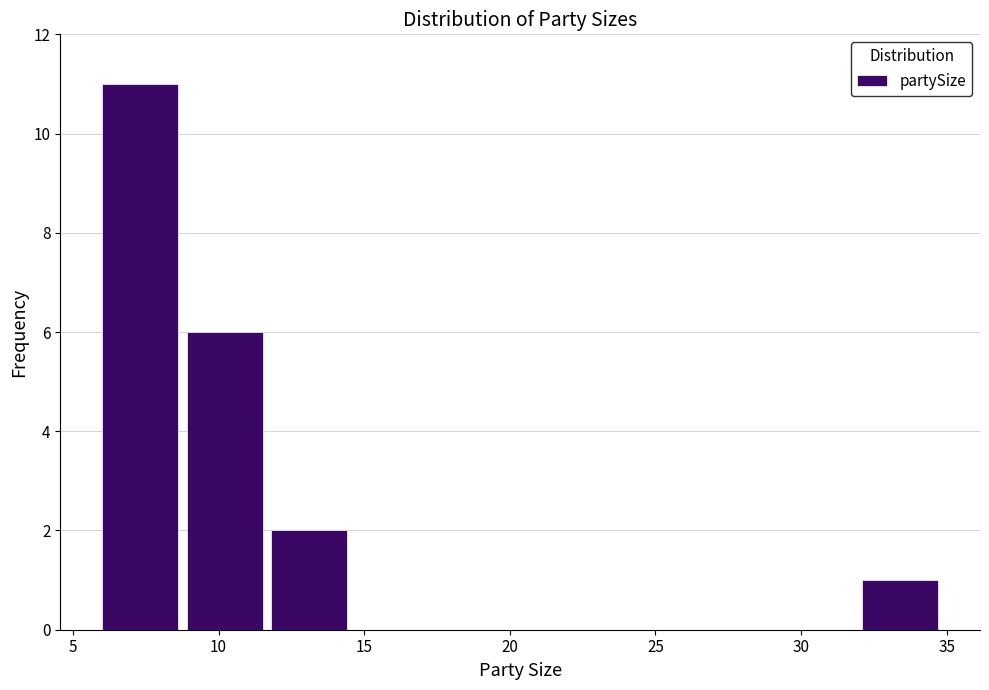

Reading left to right, transcribe this chart: for each bar, give the range it covers on the x-axis and its height. Neither the bar edges nor the heights are printed on the chart, so give them approximately, as read against the axes.

6.0 to 8.9: 11
8.9 to 11.8: 6
11.8 to 14.7: 2
14.7 to 17.6: 0
17.6 to 20.5: 0
20.5 to 23.4: 0
23.4 to 26.3: 0
26.3 to 29.2: 0
29.2 to 32.1: 0
32.1 to 35.0: 1